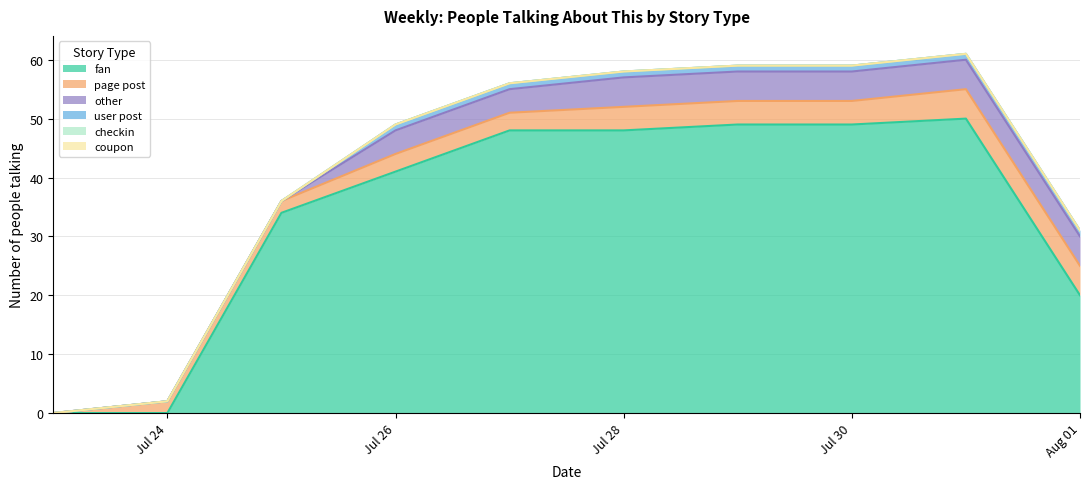

Which has a higher value, 2017-07-30 or 2017-07-29?

2017-07-30